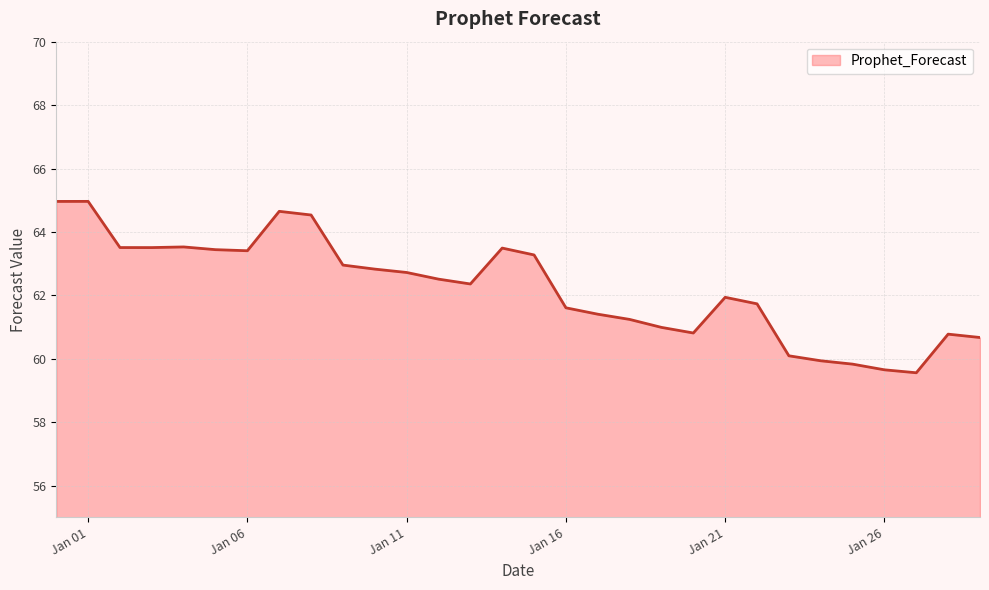

What is the maximum value shown in the chart?

65.0